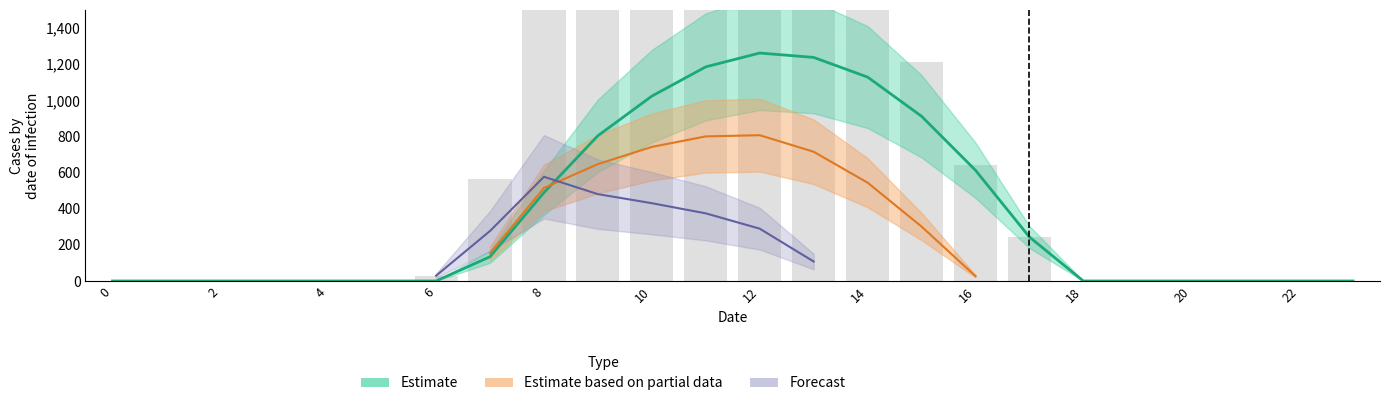

Reading right to left, what are all the values shown in this chart?

row_0: 0.0	0.0	0.0	0.0	0.0	0.0	243.5	613.0	911.8	1128.6	1237.4	1261.6	1185.2	1023.2	804.0	489.3	134.3	0.0	0.0	0.0	0.0	0.0	0.0	0.0
row_1: 0.0	0.0	0.0	0.0	0.0	0.0	243.5	639.9	1213.3	1672.7	2060.5	2358.0	2359.7	2195.8	1931.6	1580.7	564.5	29.3	0.0	0.0	0.0	0.0	0.0	0.0